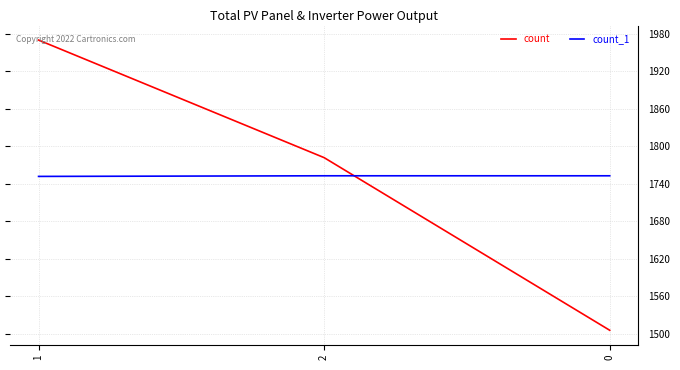

How many distinct data groups are displayed?

2